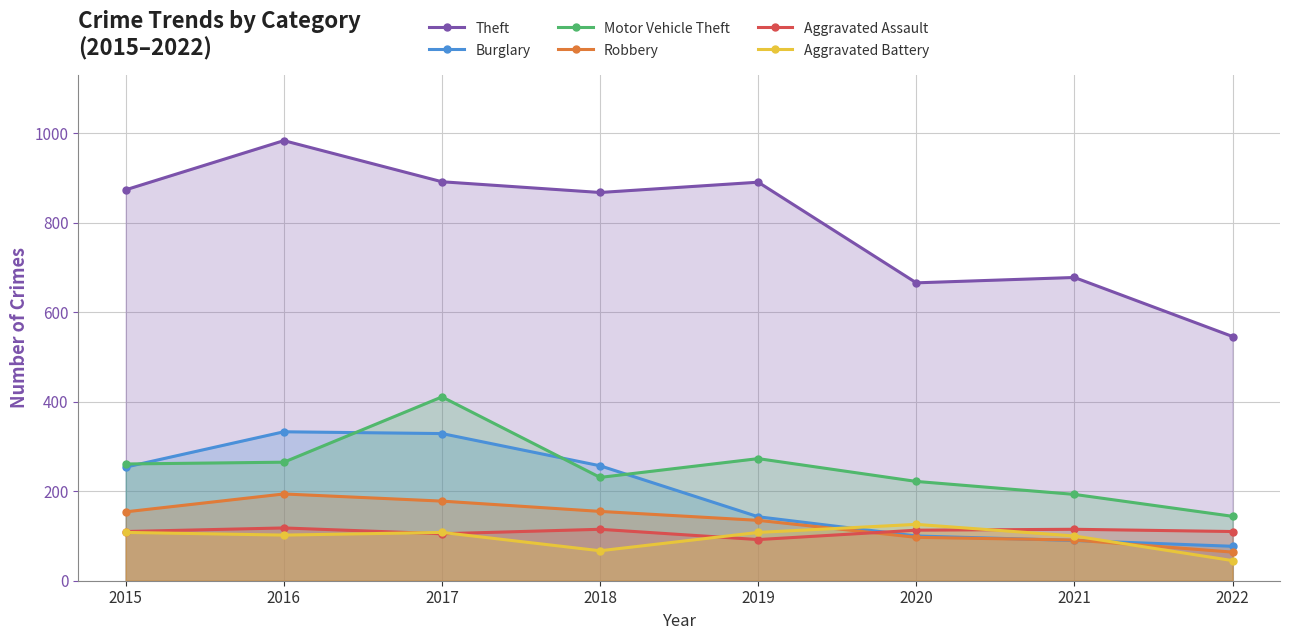

What is the difference between the maximum and minimum values in the Motor Vehicle Theft series?

267